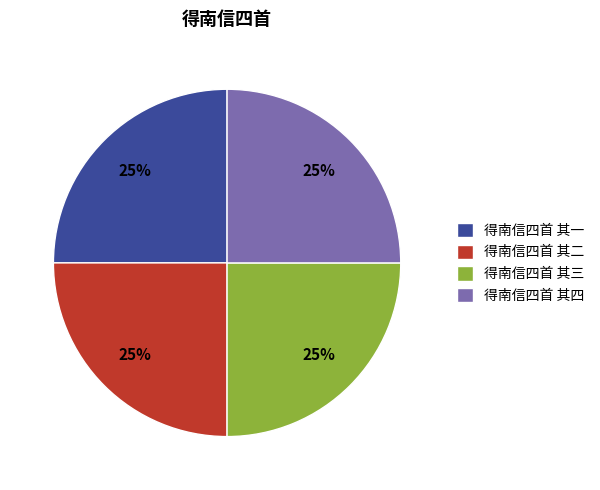

Is it true that 得南信四首 其一 is 25% of the pie?

True